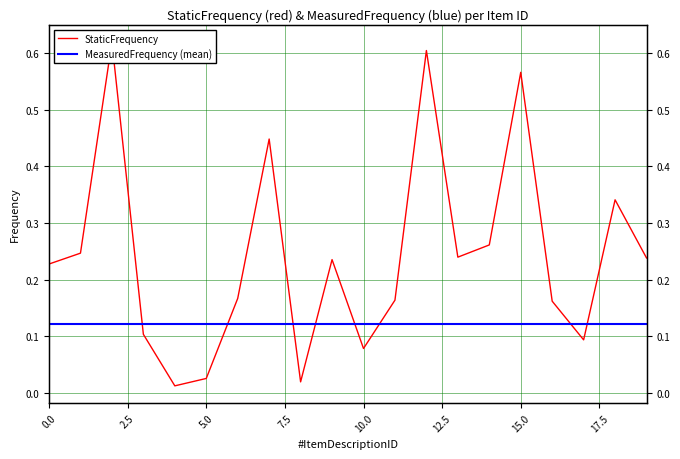

True or false: there are more than 2 points higher than both neighbors.

True